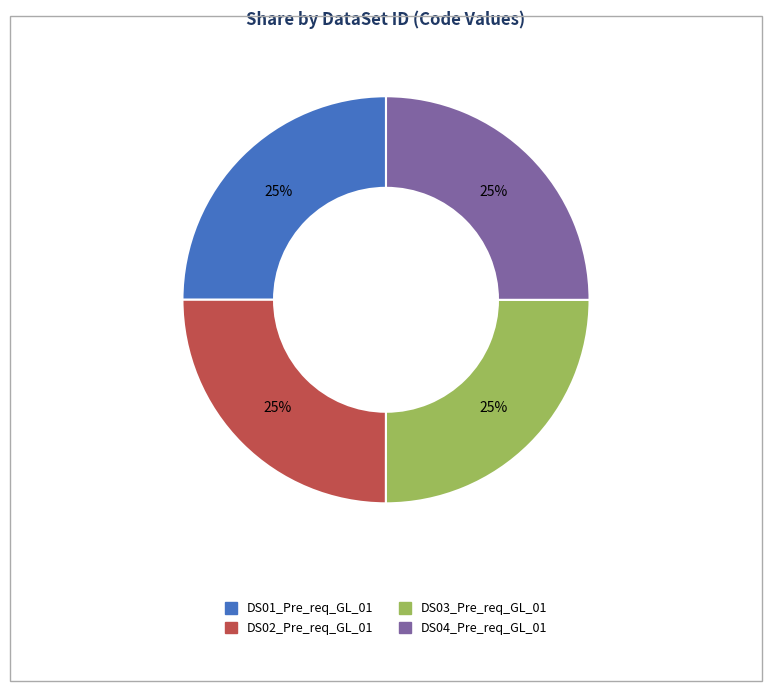

Is it true that DS02_Pre_req_GL_01 is 36% of the pie?

False